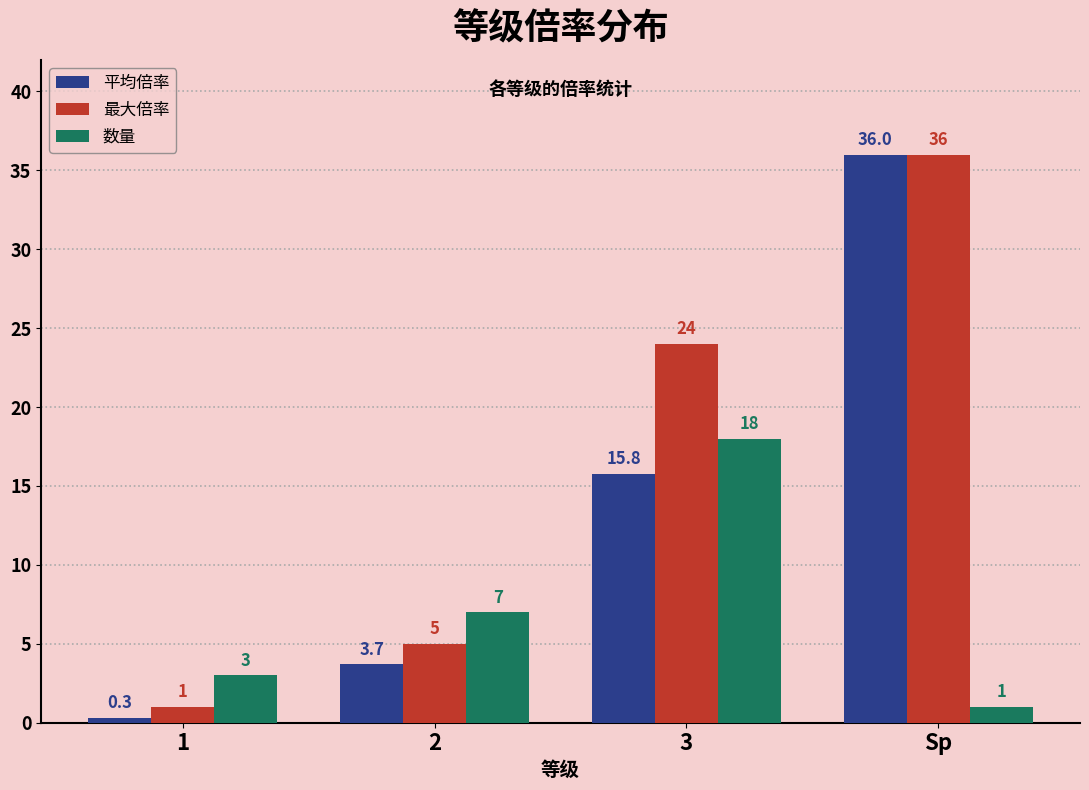

The 数量 series shows 3.0 at 1. True or false?

True